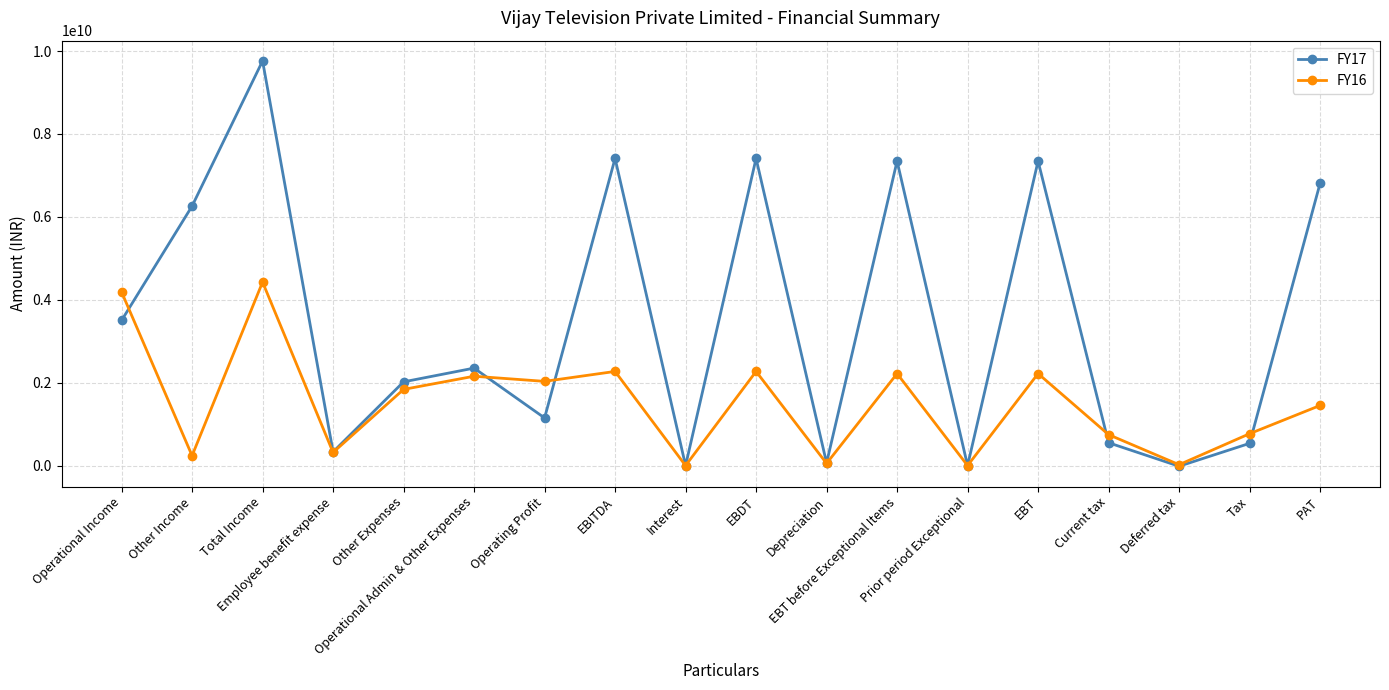

What is the average value of the FY16 series?

1512462222